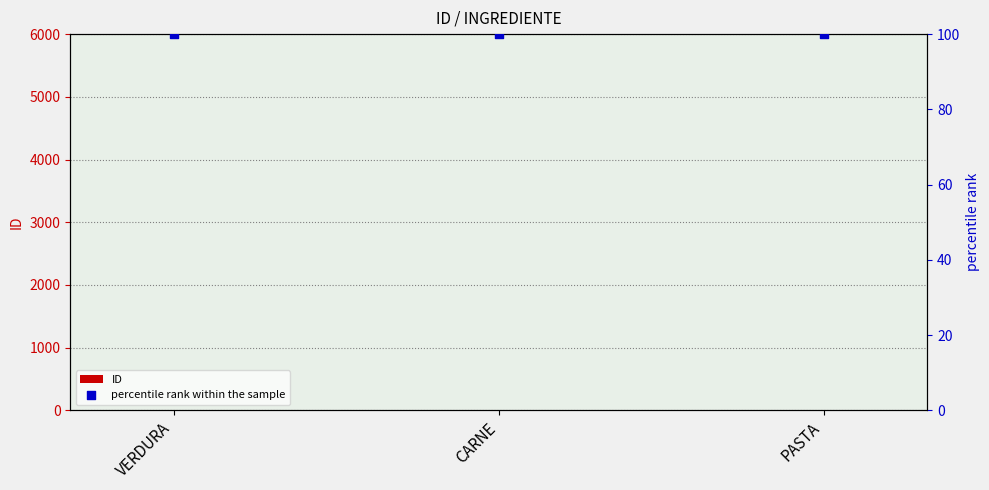

At how many categories does at least one series exceed 32?

3